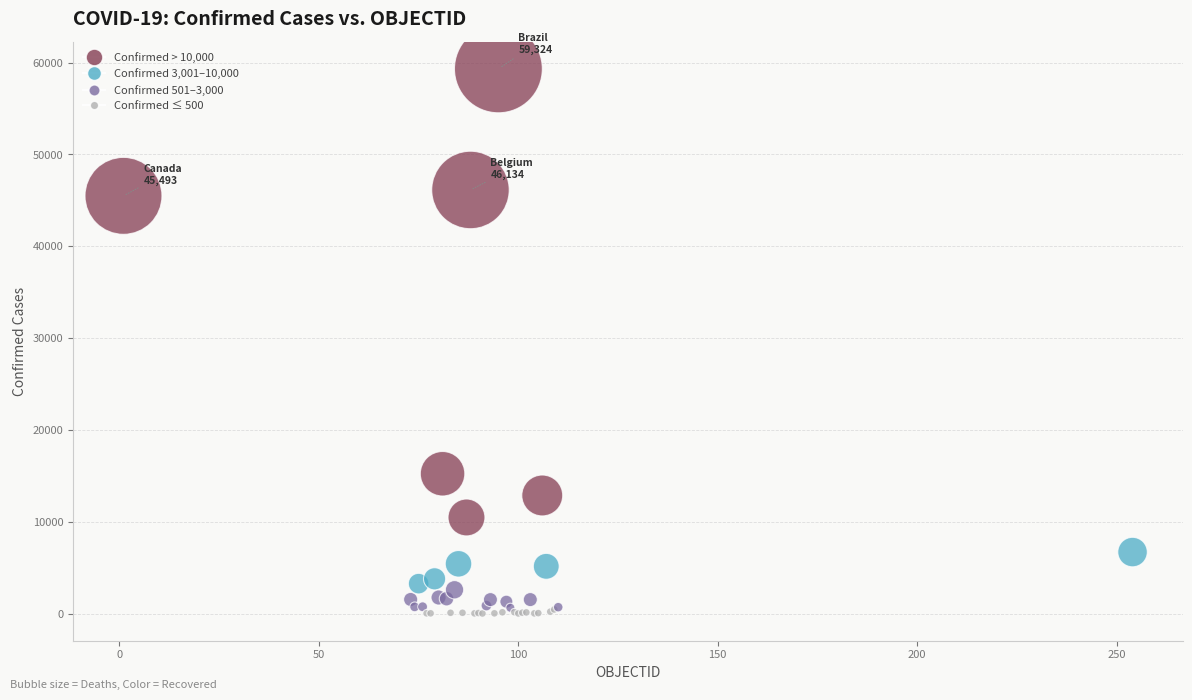

What Y value in the scatter plot is closest to 29665?

15225